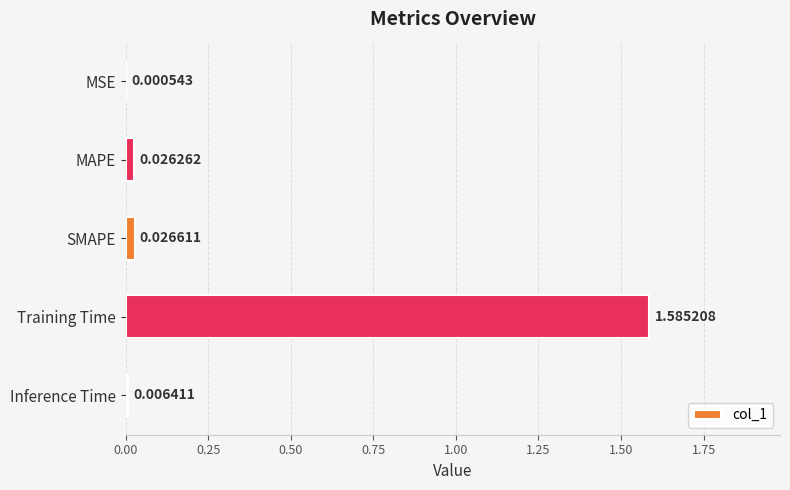

At which category does the chart reach its peak across all series?

Training Time